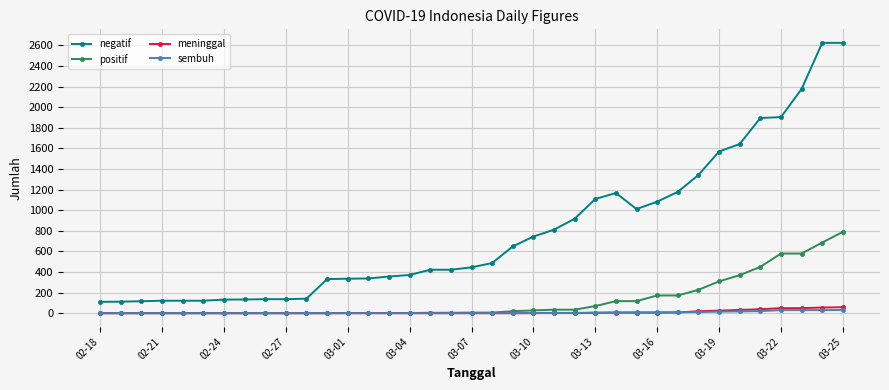

What is the highest value of the positif series?

790